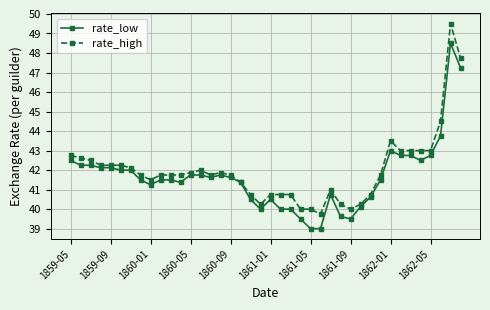

What is the highest value of the rate_high series?

49.5